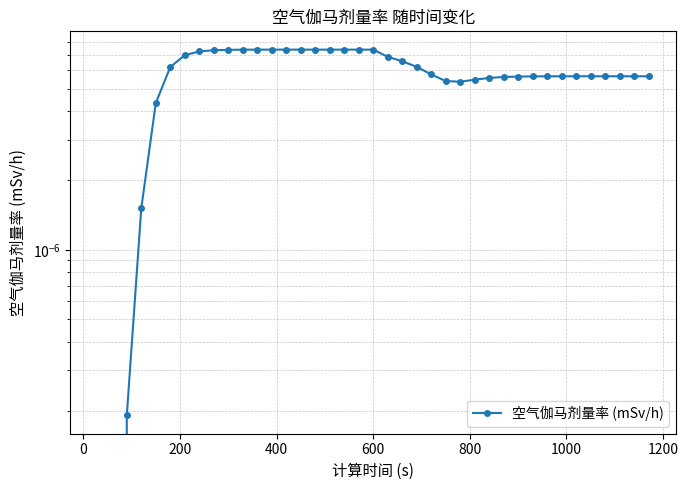

Count the number of categories in the chart.

39